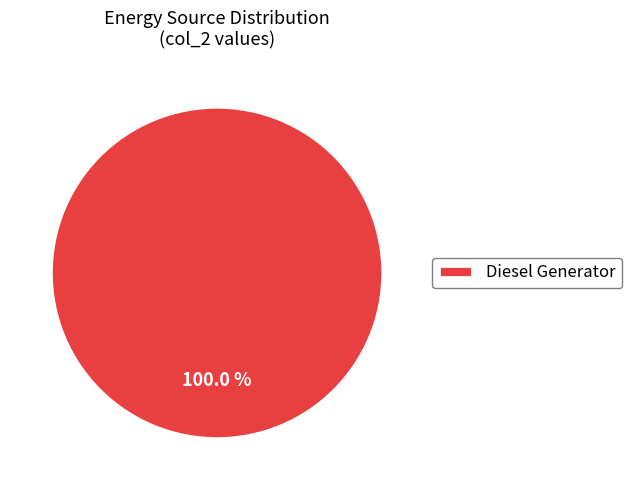

Rank the categories by value from highest to lowest.

Diesel Generator